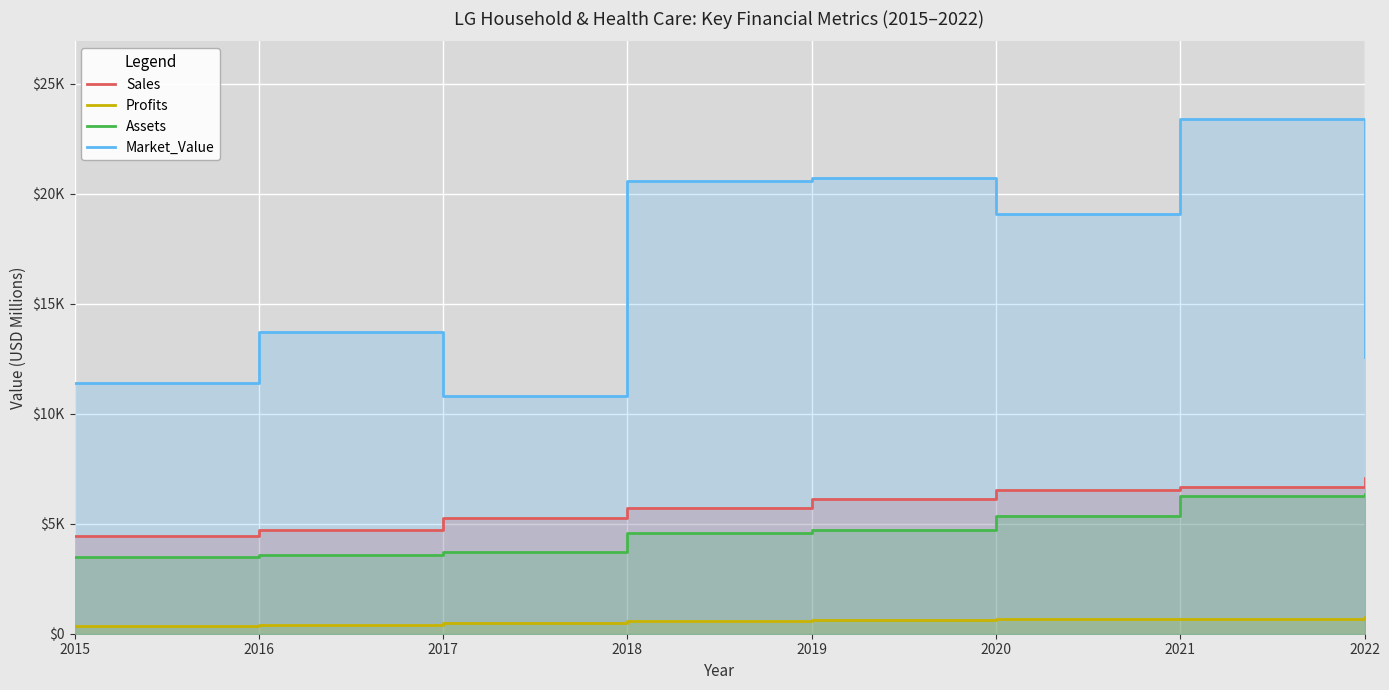

What are all the series names shown in the legend?

Sales, Profits, Assets, Market_Value